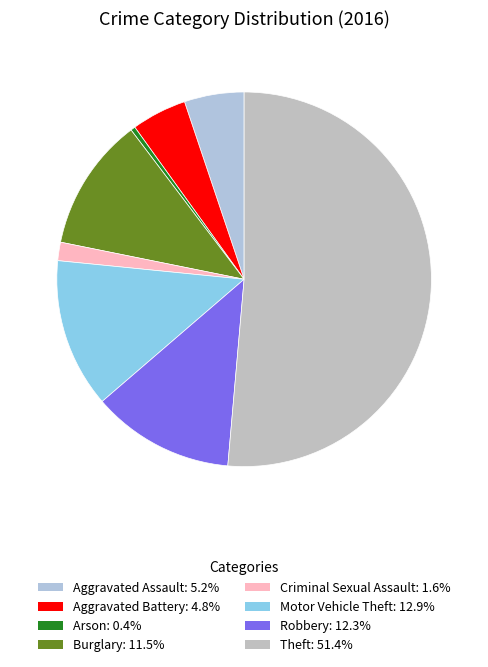

How many segments does this pie chart have?

8